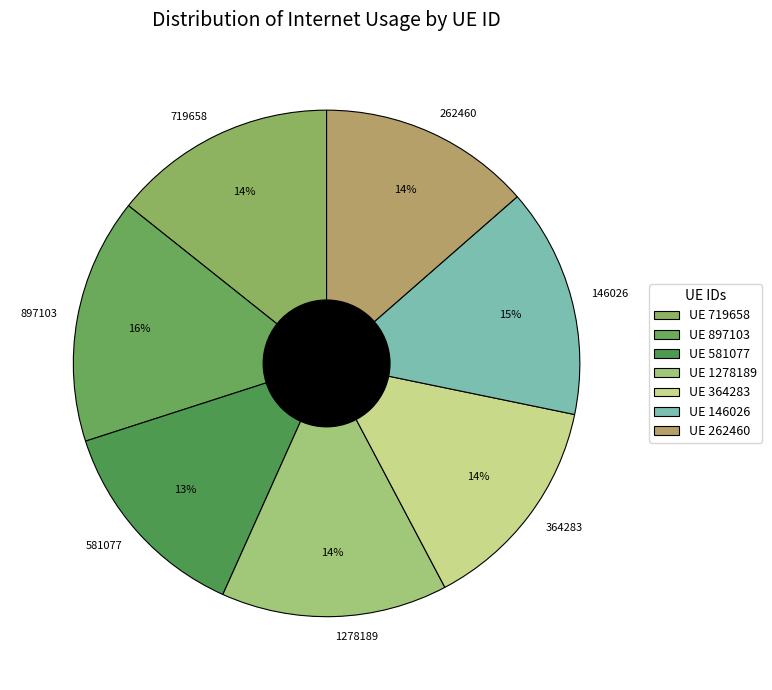

The 364283 slice represents 14% of the pie. True or false?

True